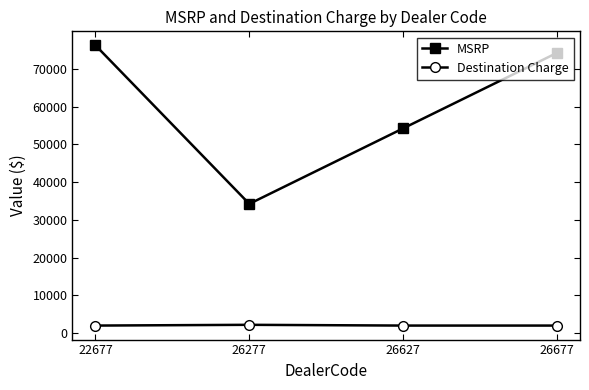

True or false: MSRP and Destination Charge intersect in this chart.

False